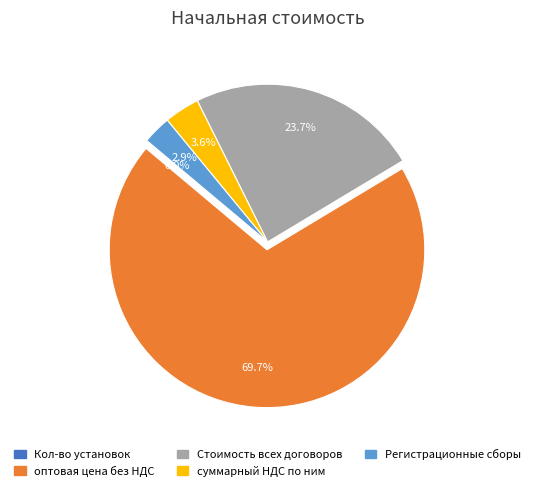

To the nearest percent, what portion does суммарный НДС по ним represent?

4%